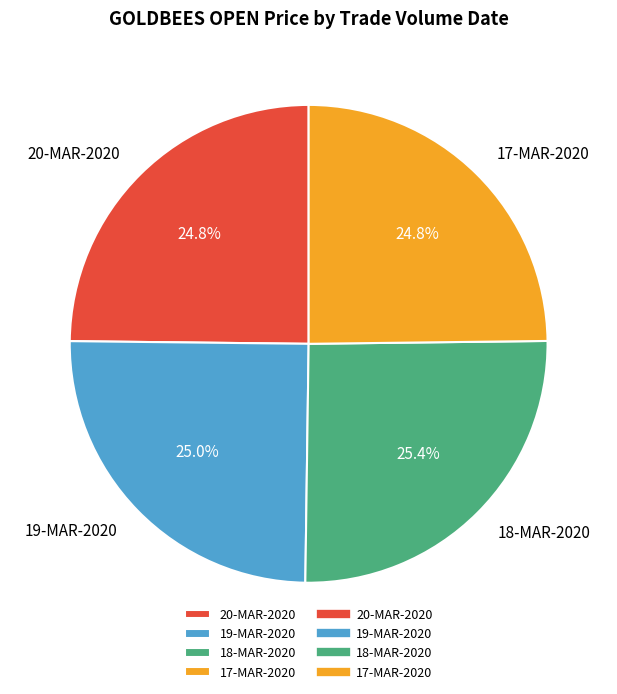

Count the number of slices in the pie.

4